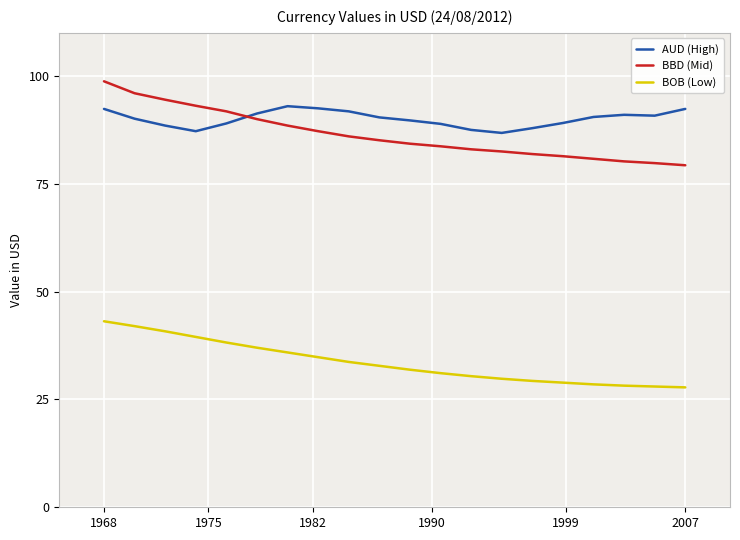

Count the number of categories in the chart.

20